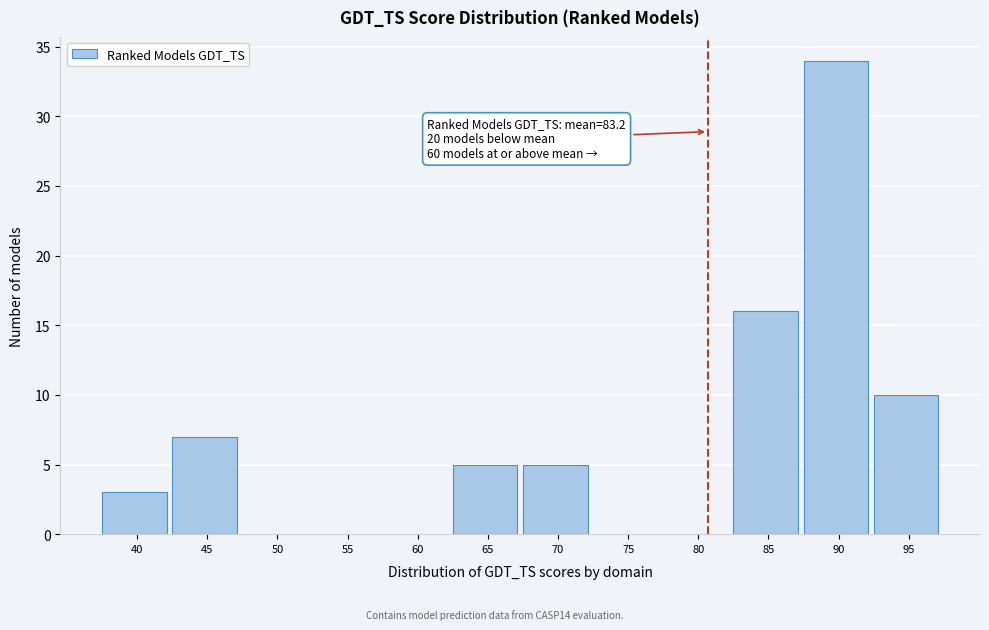

Reading left to right, extract all data points from this chart.

40=3	45=7	50=0	55=0	60=0	65=5	70=5	75=0	80=0	85=16	90=34	95=10